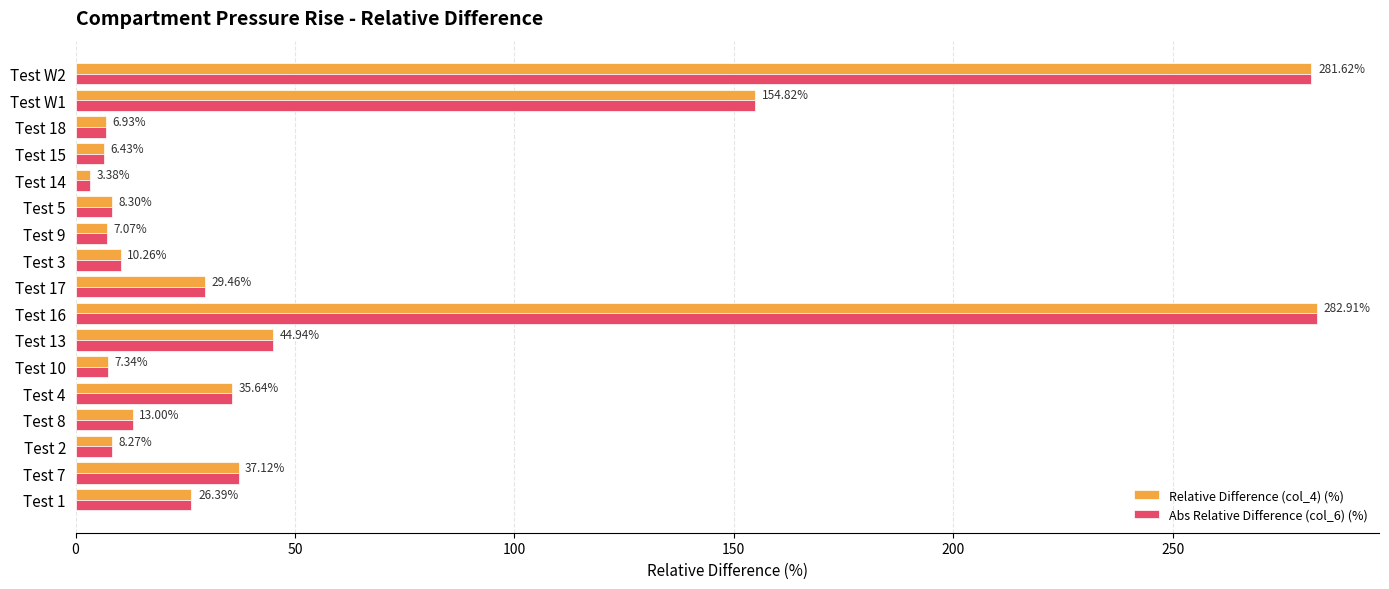

What is the sum of the Abs Relative Difference (col_6) (%) values at Test 10 and Test 17?

36.8